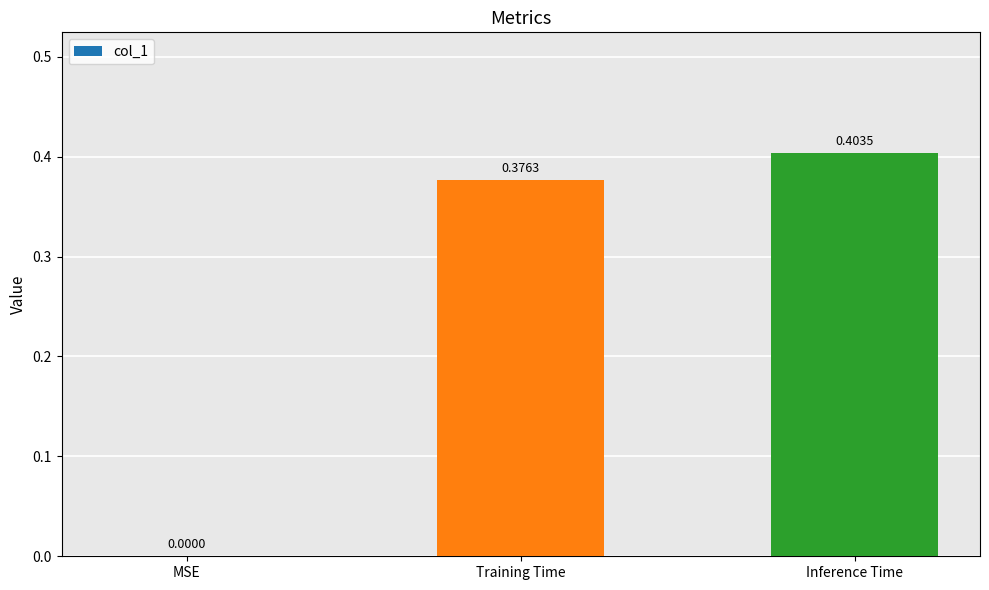

At which category does the chart reach its peak across all series?

Inference Time